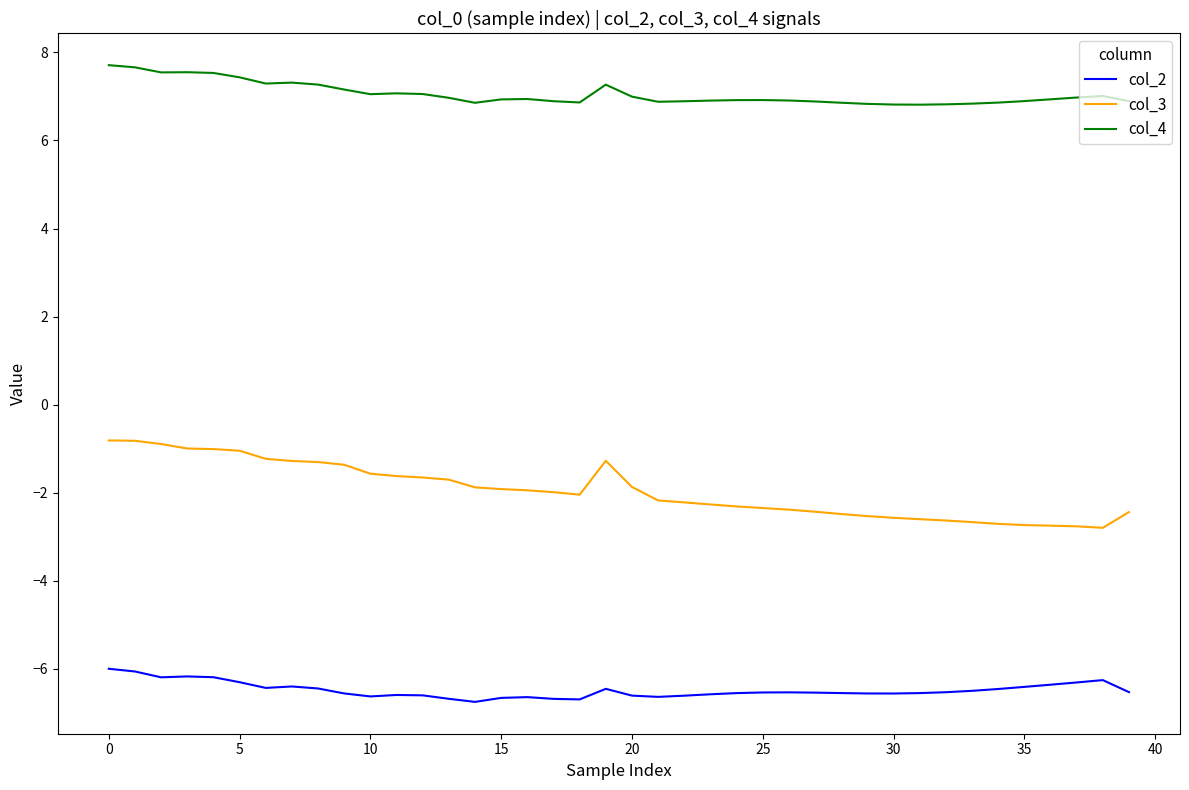

List the series in order of their overall mean, lowest first.

col_2, col_3, col_4